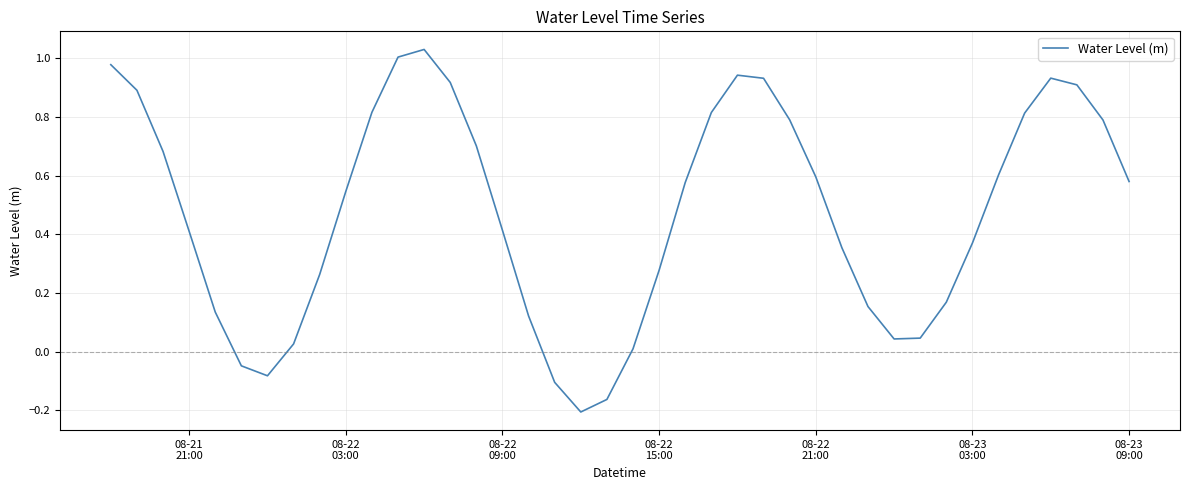

What is the difference between the maximum and minimum values?

1.2